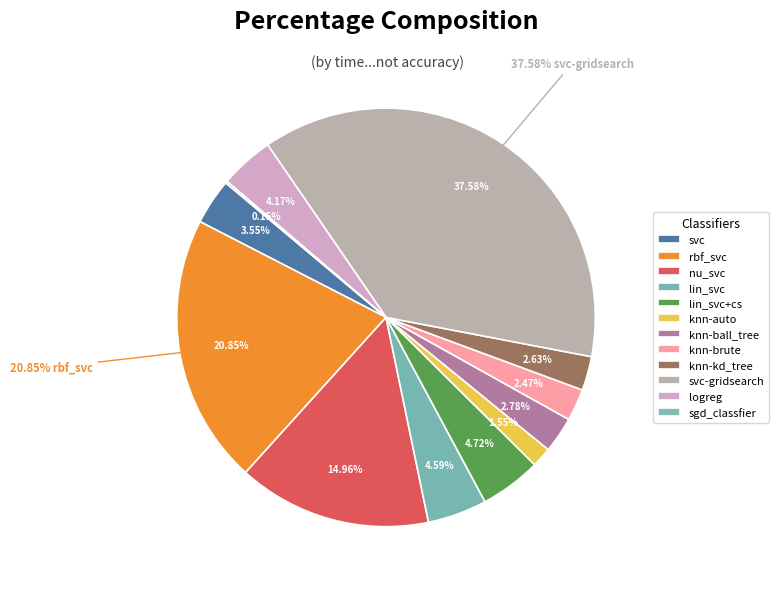

To the nearest percent, what is the average slice percentage?

8%